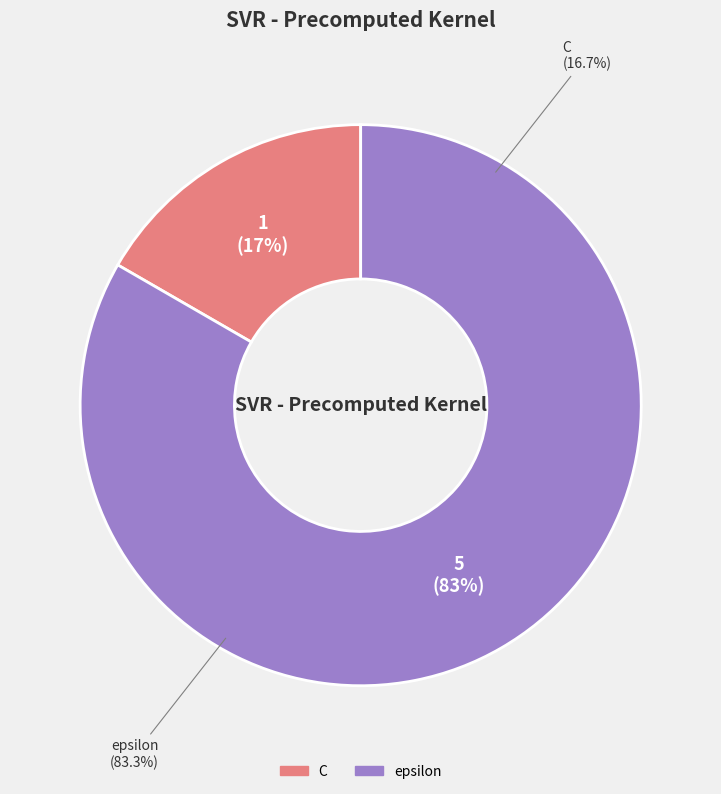

To the nearest percent, what portion does epsilon represent?

83%